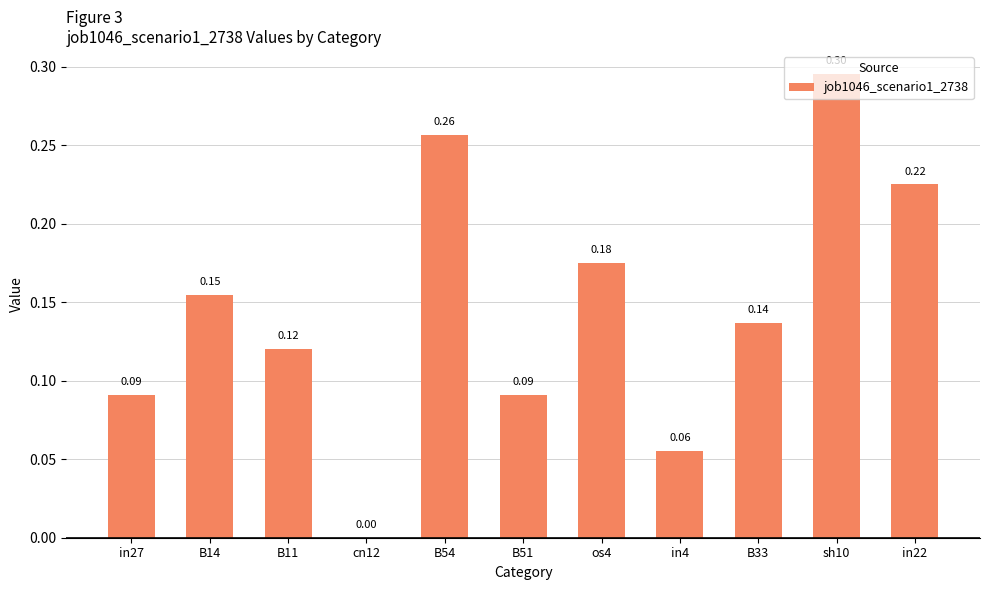

At which label is the value closest to 0?

cn12